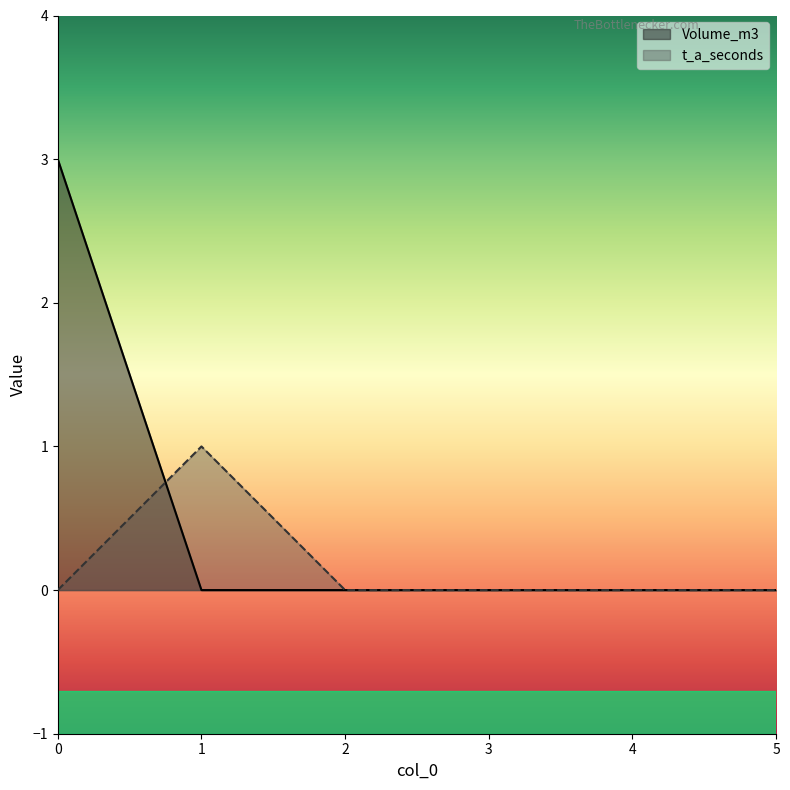

Does the chart display data point markers on the line(s)?

No